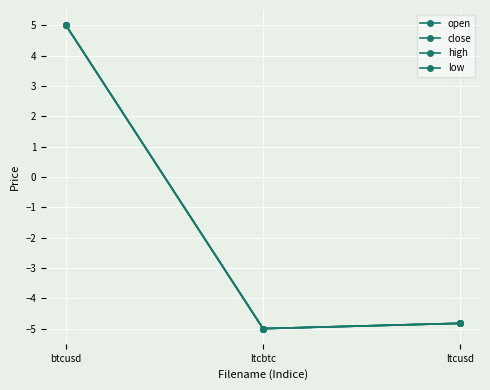

How many data points does each series have?

3